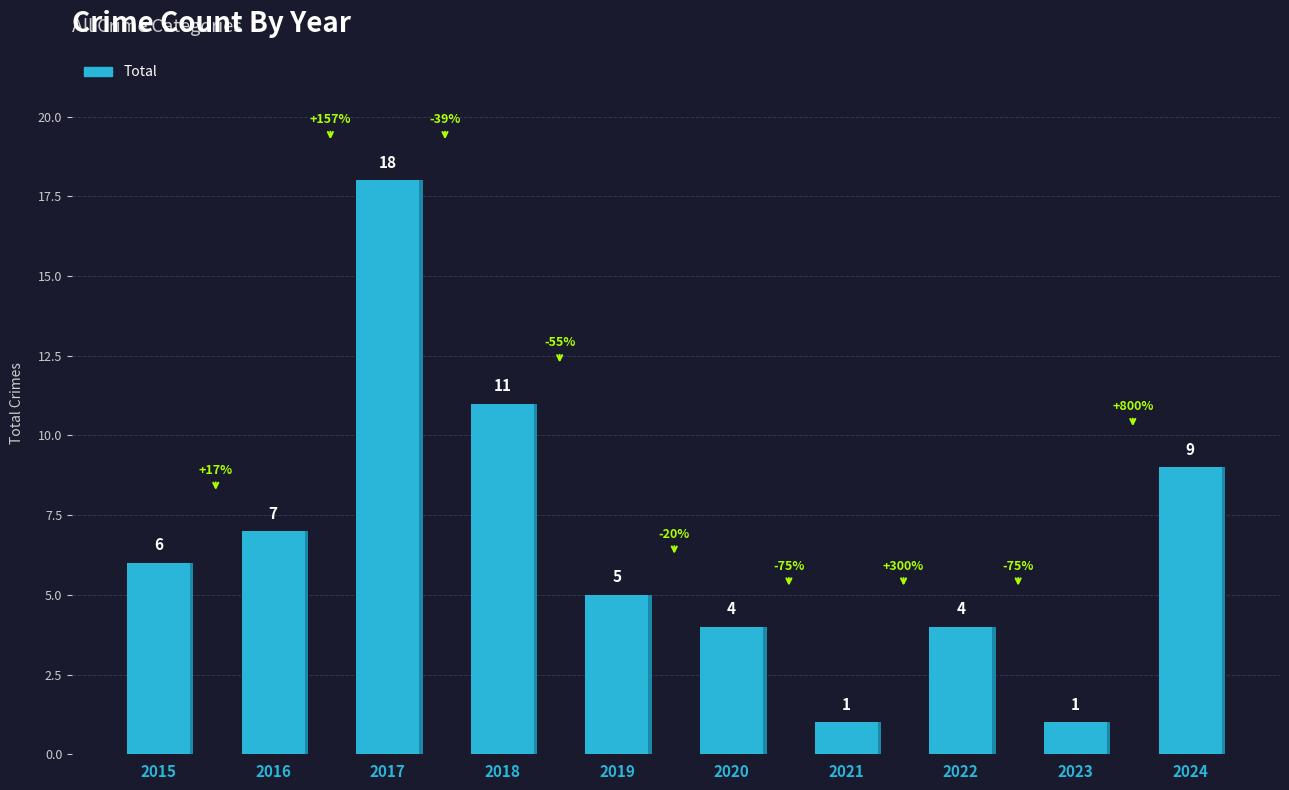

Does the chart contain any negative values?

No